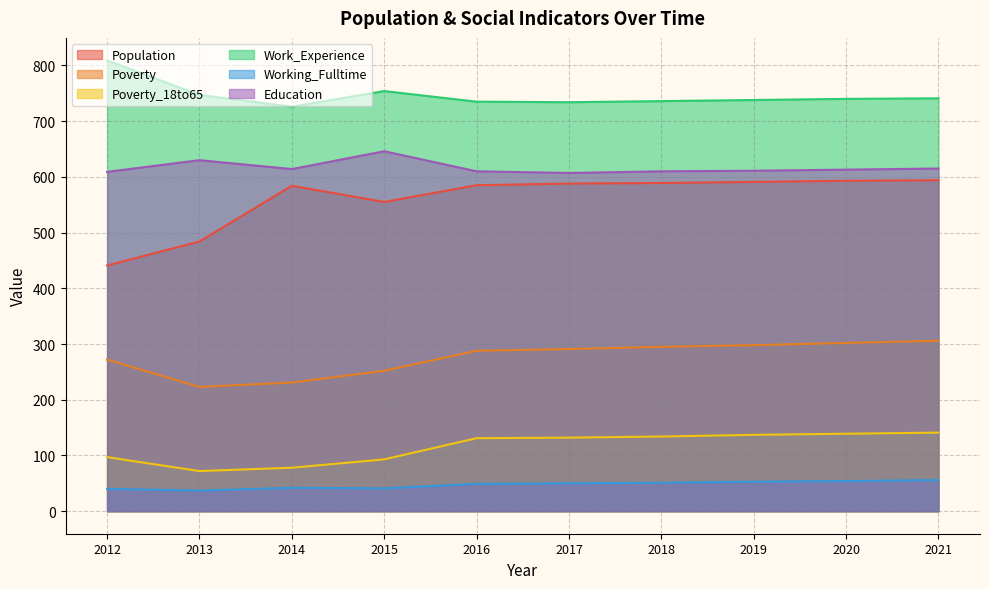

What is the value of the Poverty point at the 4th from the left?

252